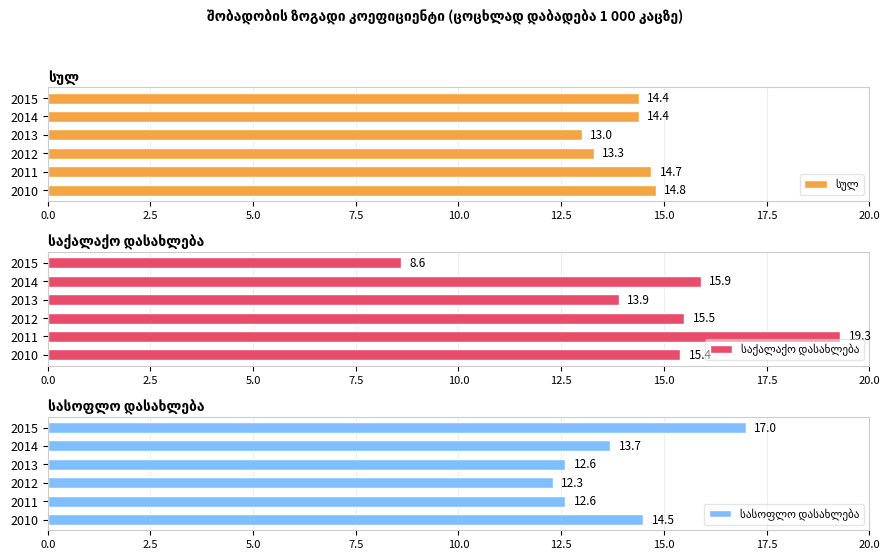

At how many categories does at least one series exceed 17?

1